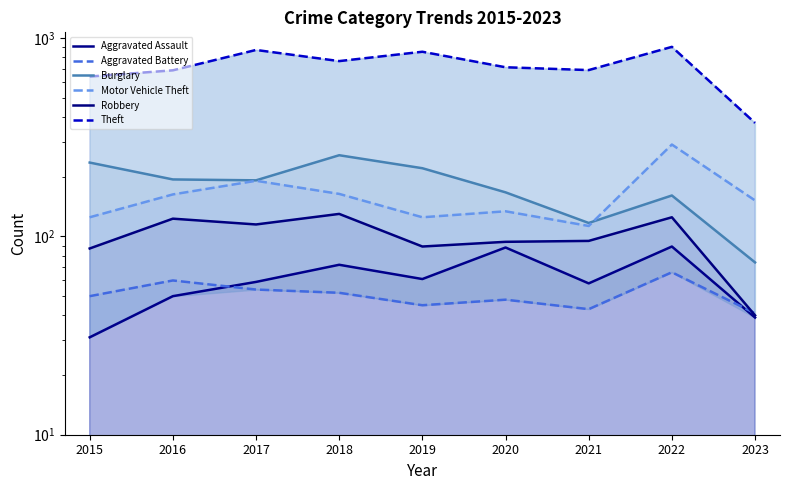

How many data points does each series have?

9